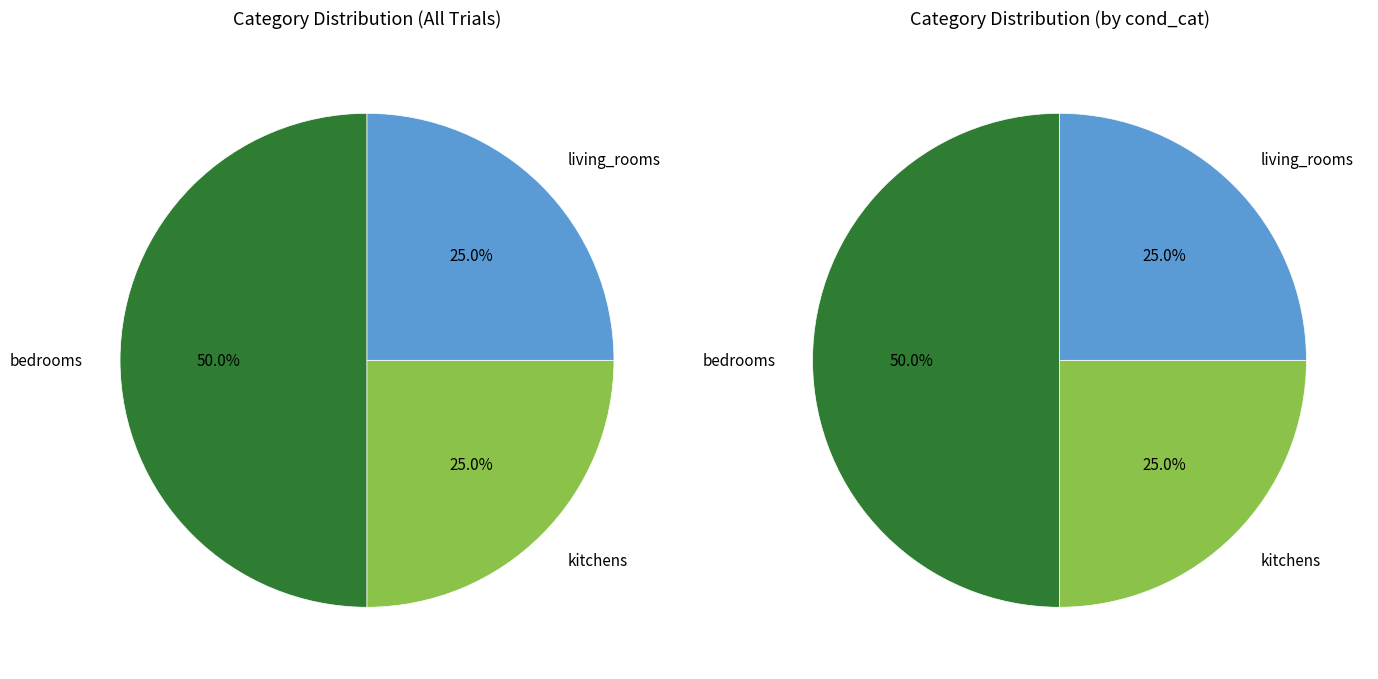

To the nearest percent, what portion does bedrooms represent?

50%